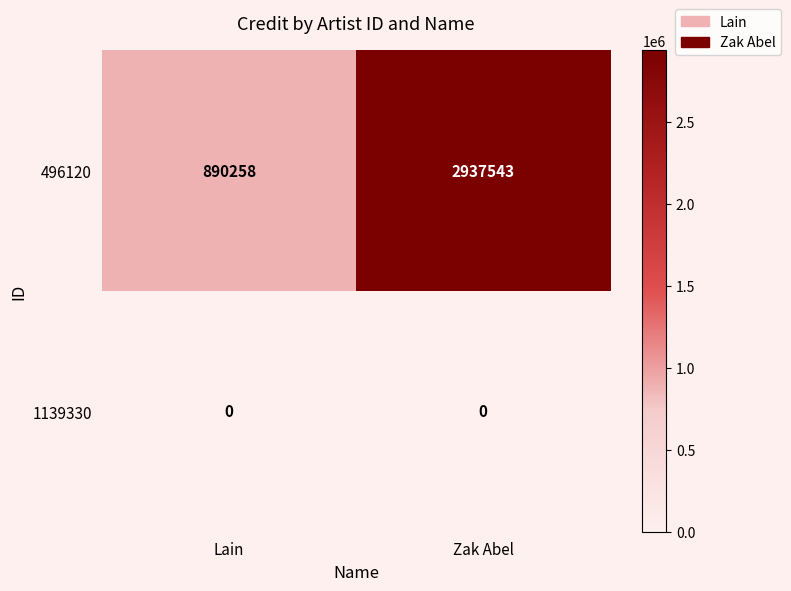

At how many categories does at least one series exceed 2772078?

1